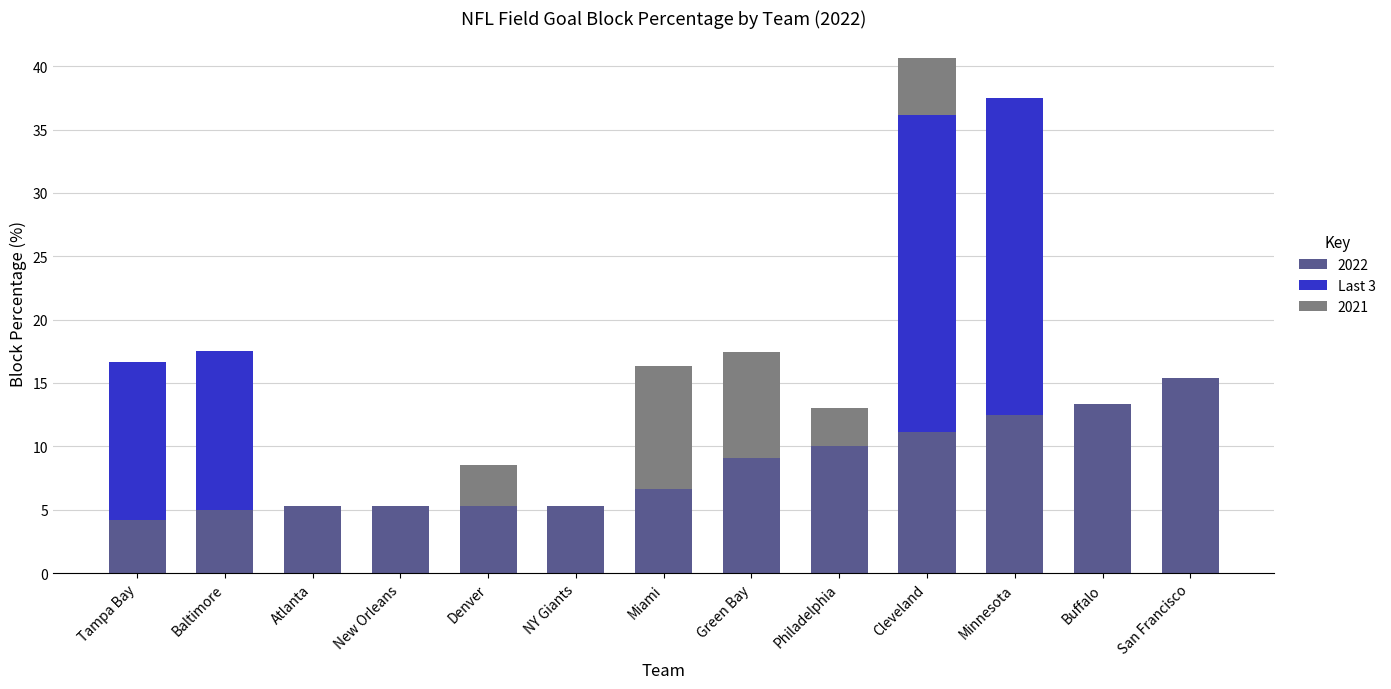

The value of 2022 at Denver is 2.0. True or false?

False